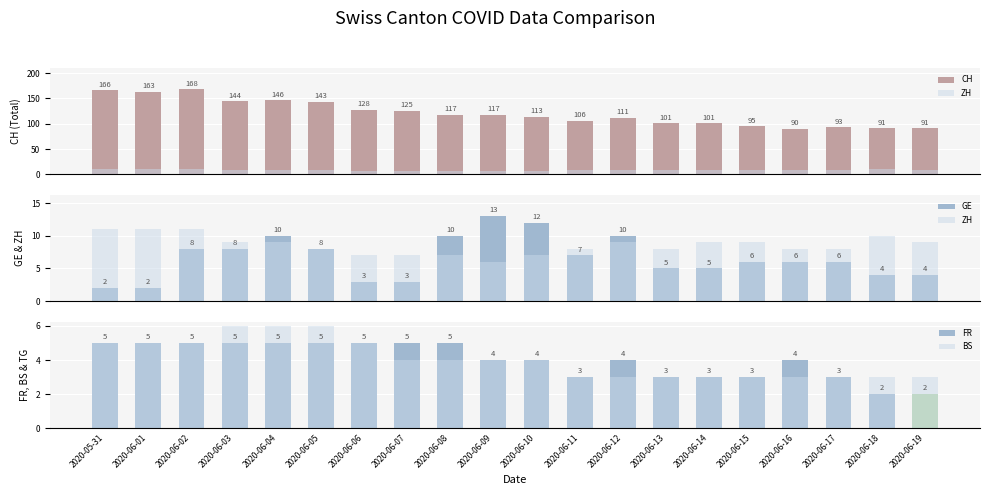

How many groups of bars are there?

20